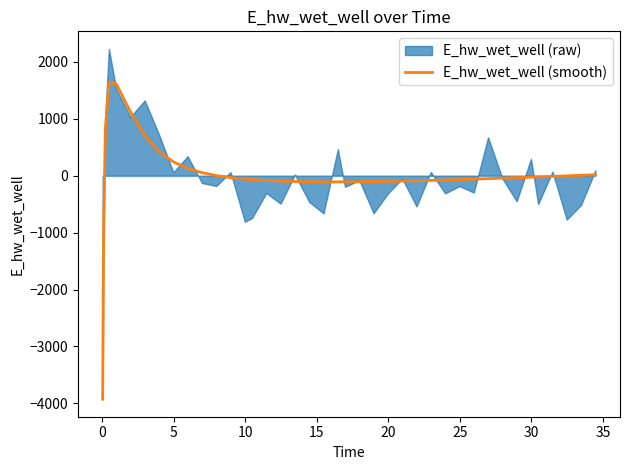

What is the maximum value for E_hw_wet_well (smooth)?

1631.3